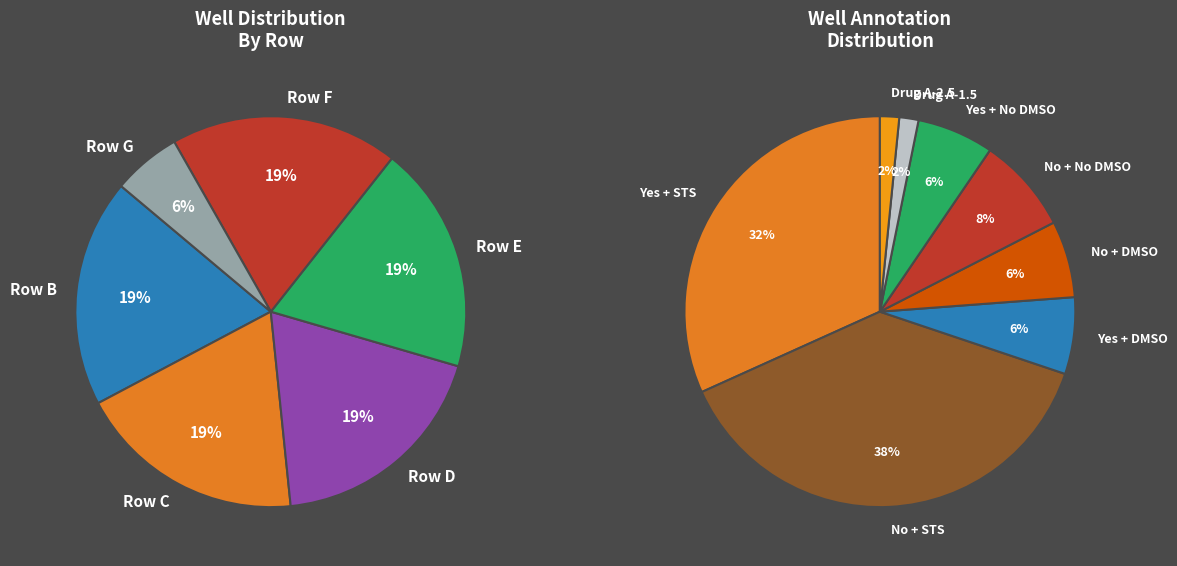

Is it true that B is 5% of the pie?

False